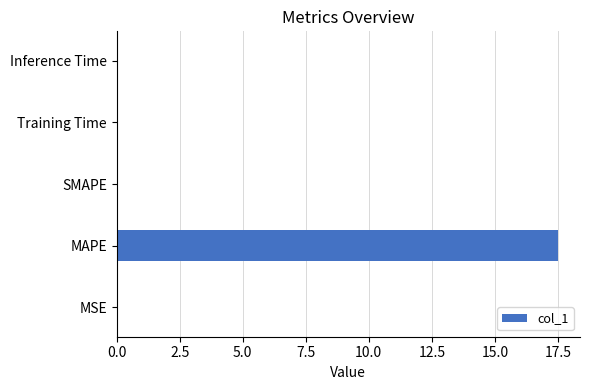

What is the sum of all values?

17.5